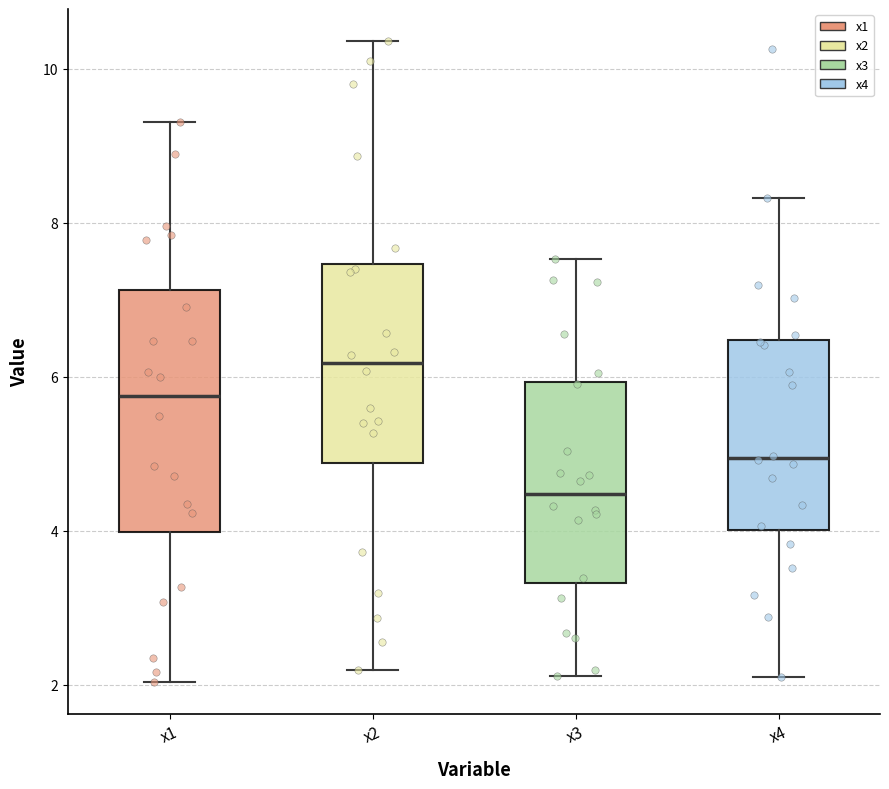

Where does the lower whisker of the box for x3 end on the y-axis? The values are not printed on the chart, so give them approximately, as read against the axis.

2.2